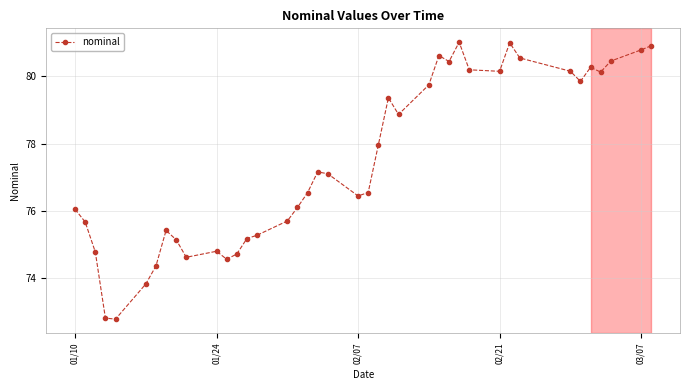

What is the maximum value shown in the chart?

81.0